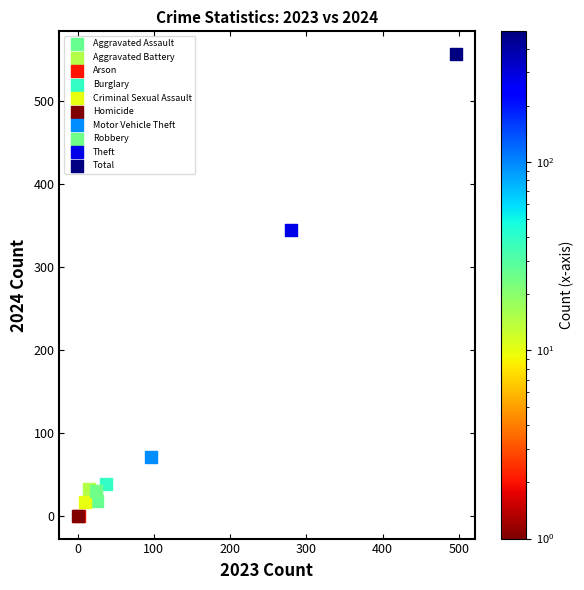

What are all the series names shown in the legend?

Aggravated Assault, Aggravated Battery, Arson, Burglary, Criminal Sexual Assault, Homicide, Motor Vehicle Theft, Robbery, Theft, Total